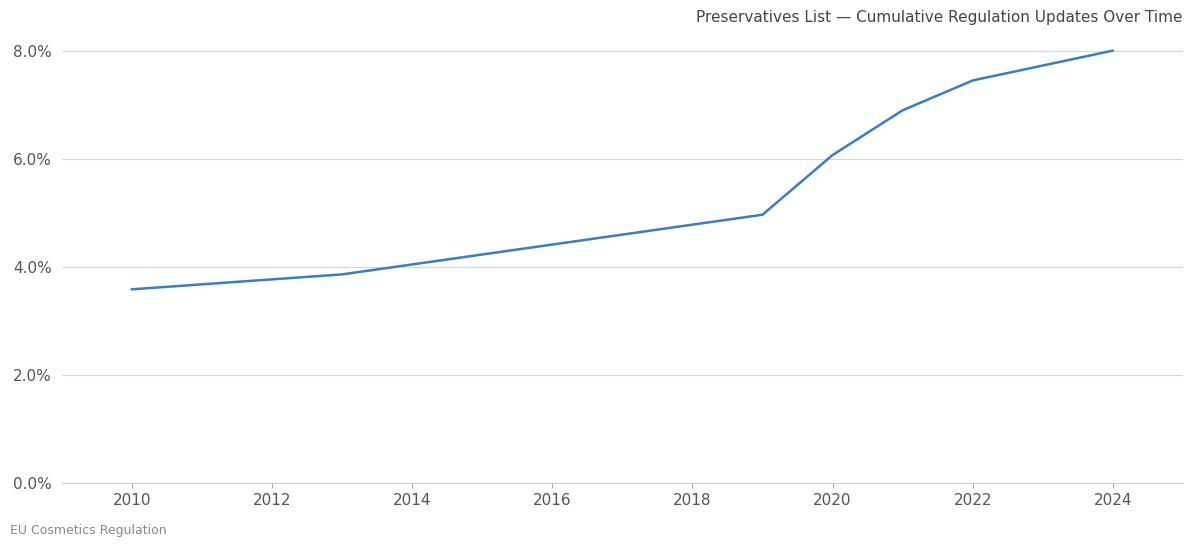

What is the sum of all values?

45.2